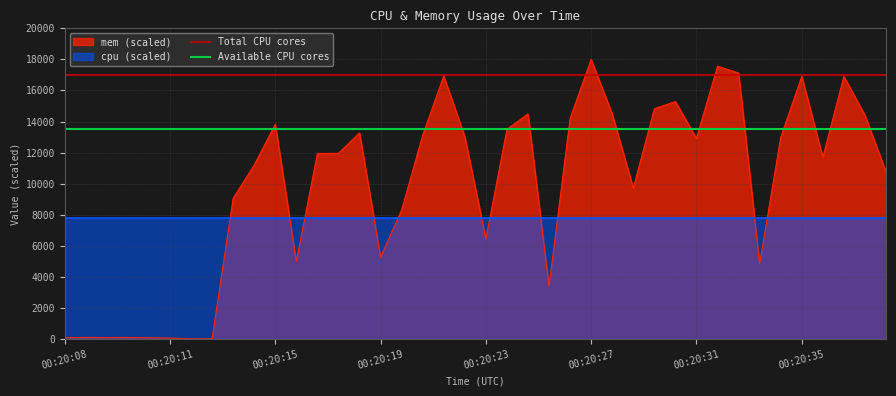

What is the highest value of the mem (scaled) series?

18000.0